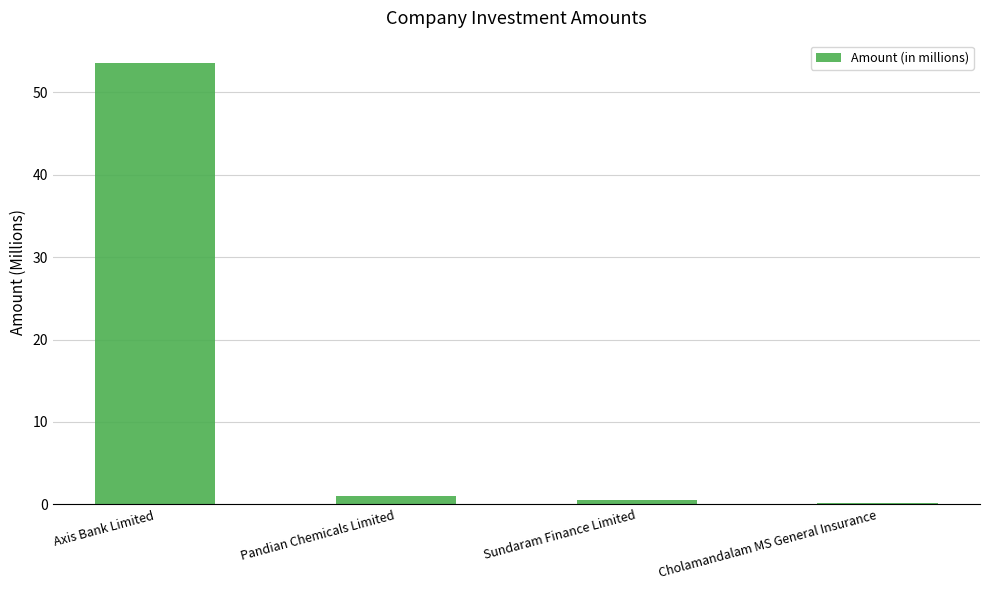

What is the minimum value shown in the chart?

0.2